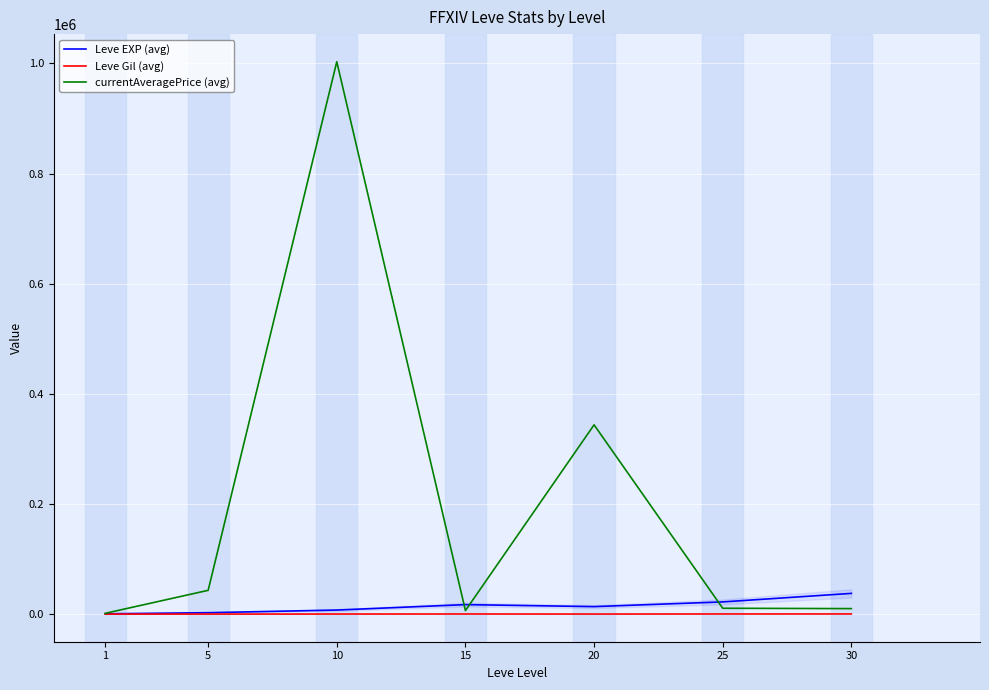

What is the value of the Leve Gil (avg) point at the 5th from the left?

190.0